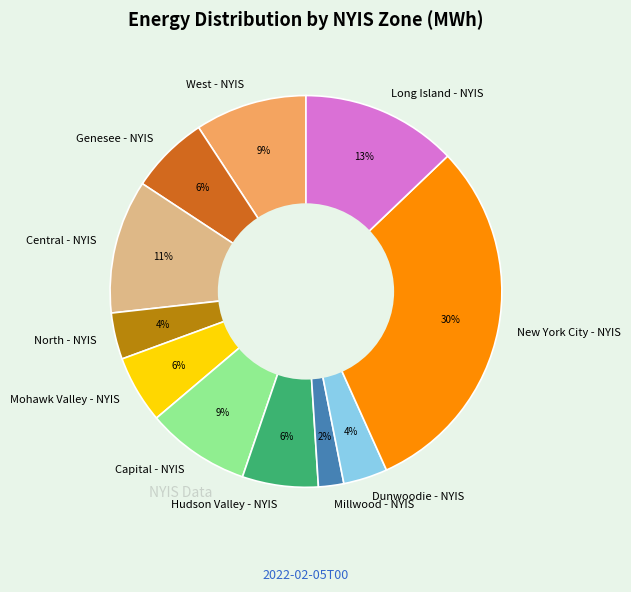

Does Central - NYIS account for over 50% of the chart?

No